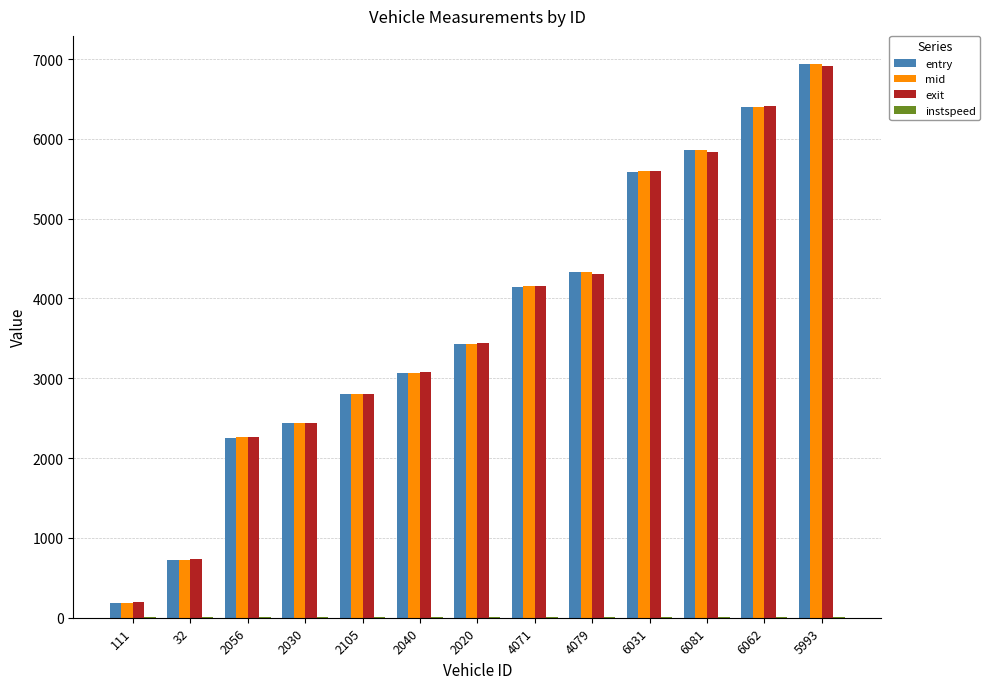

Between 32 and 2020, which series saw the biggest shift?

exit